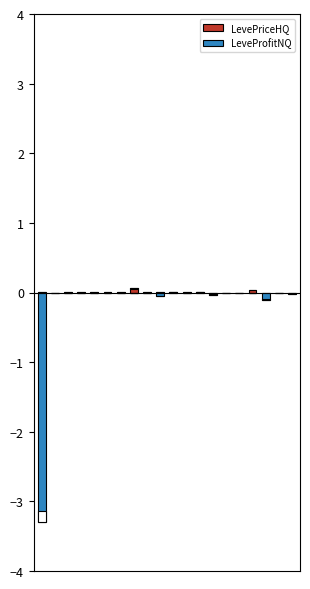

What is the minimum value shown in the chart?

-3.3